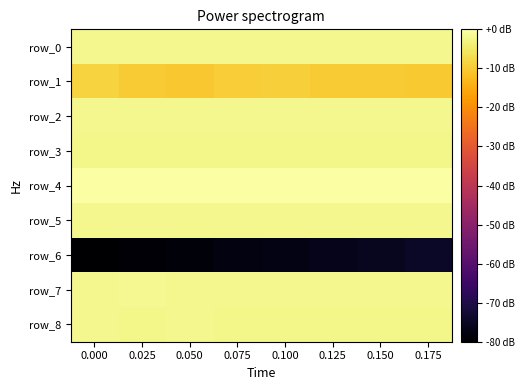

Count the number of data series in this chart.

9